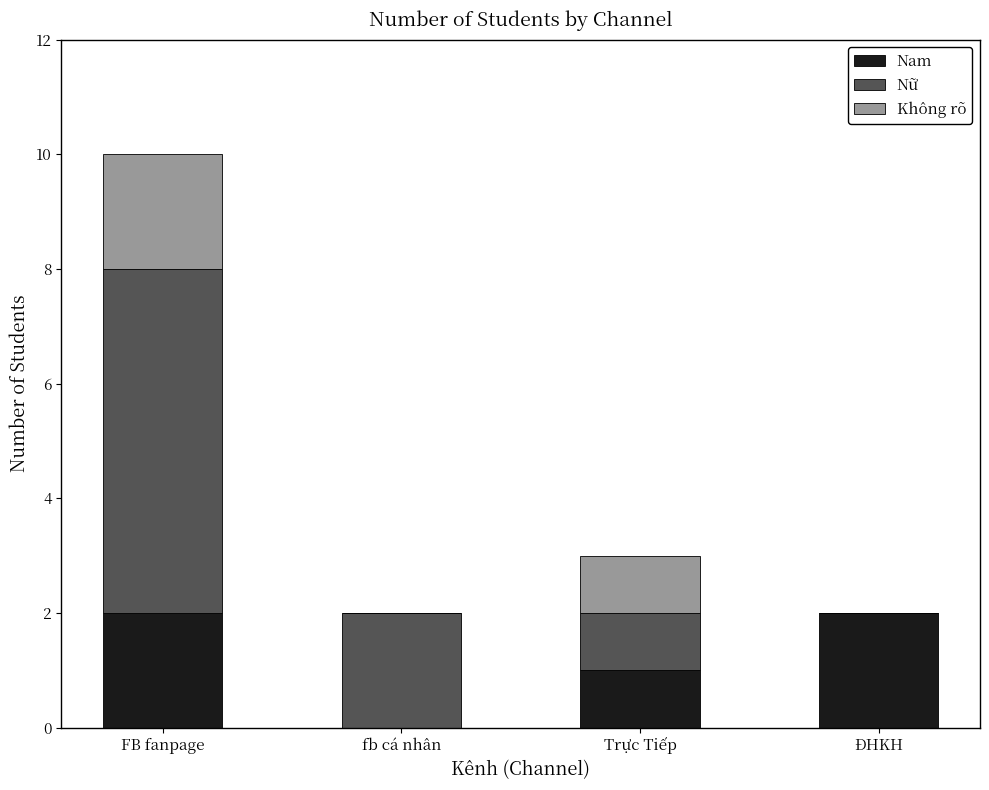

Where is Nam nearest to the value 1?

Trực Tiếp